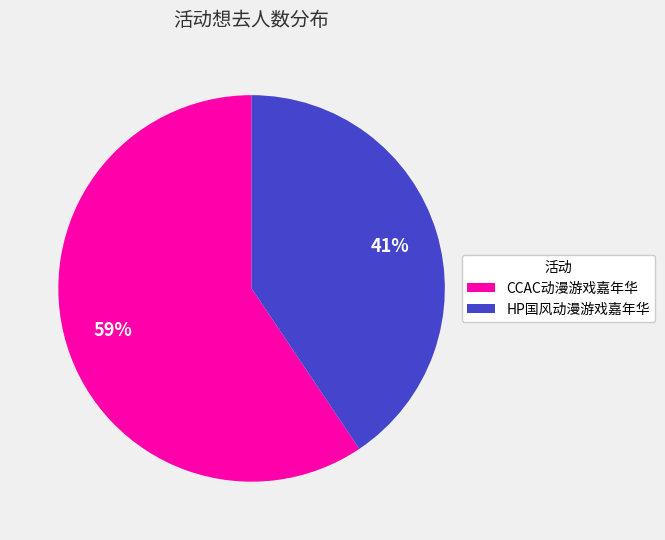

Is there a majority slice in this chart?

Yes